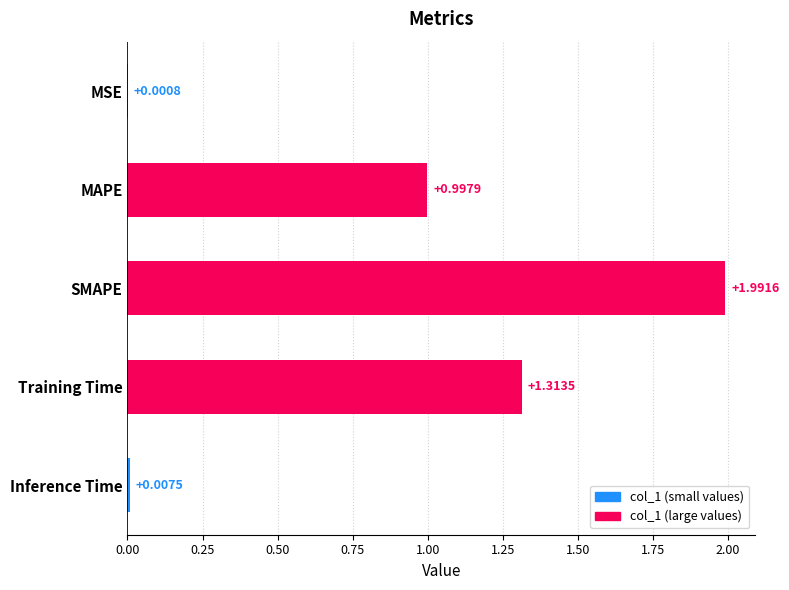

Approximately how many times larger is the value at Training Time compared to SMAPE?

0.7